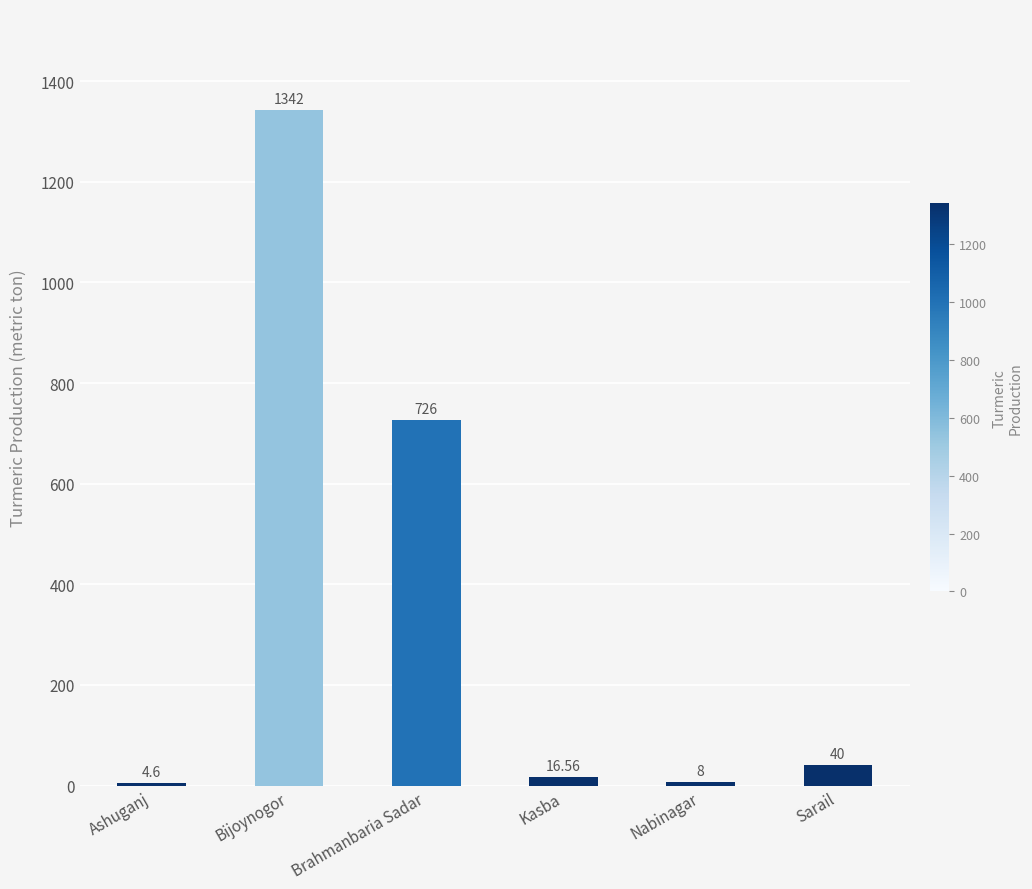

Read the value at Sarail.

40.0